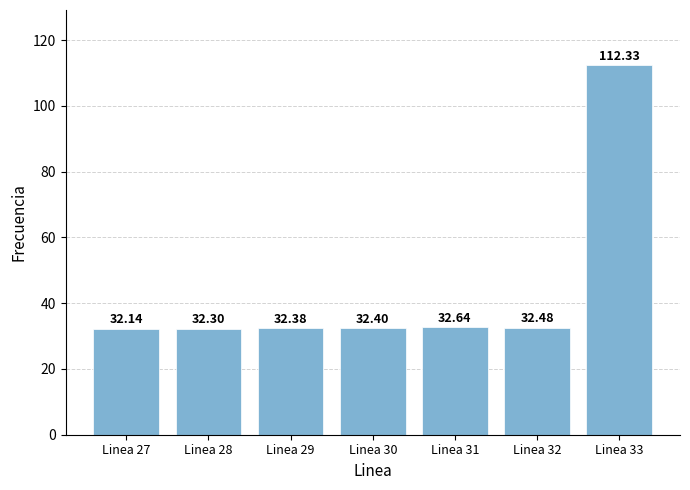

What is the approximate value at Linea 27?

32.1